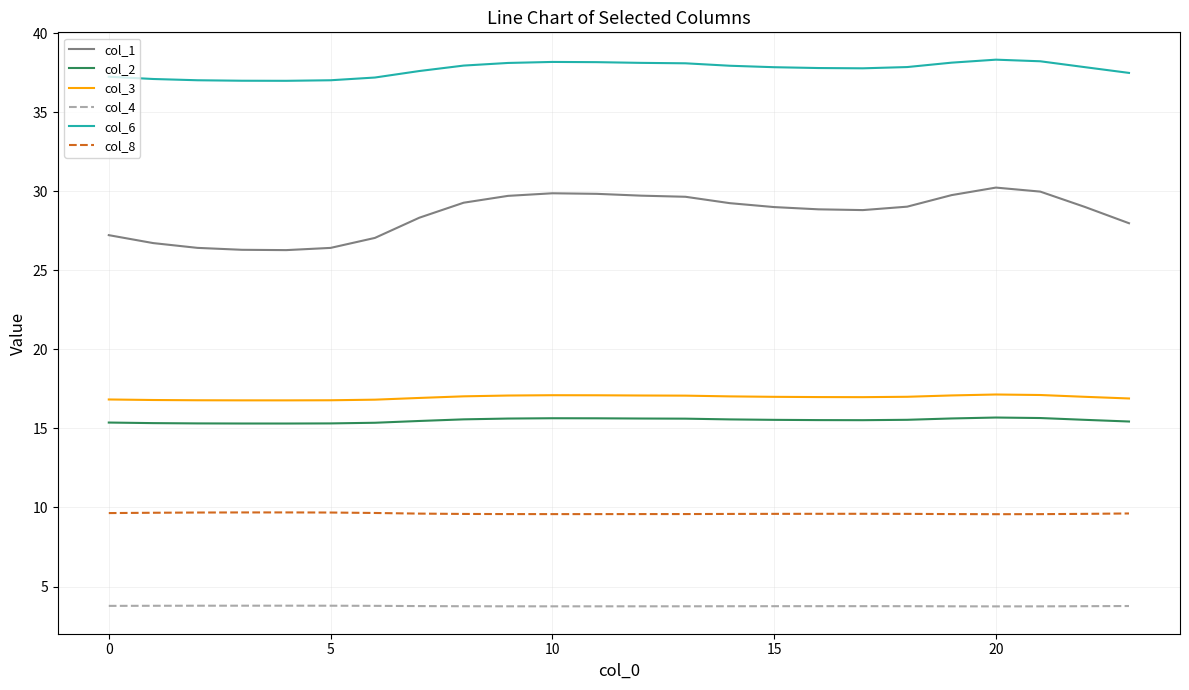

What is the minimum value shown in the chart?

3.7